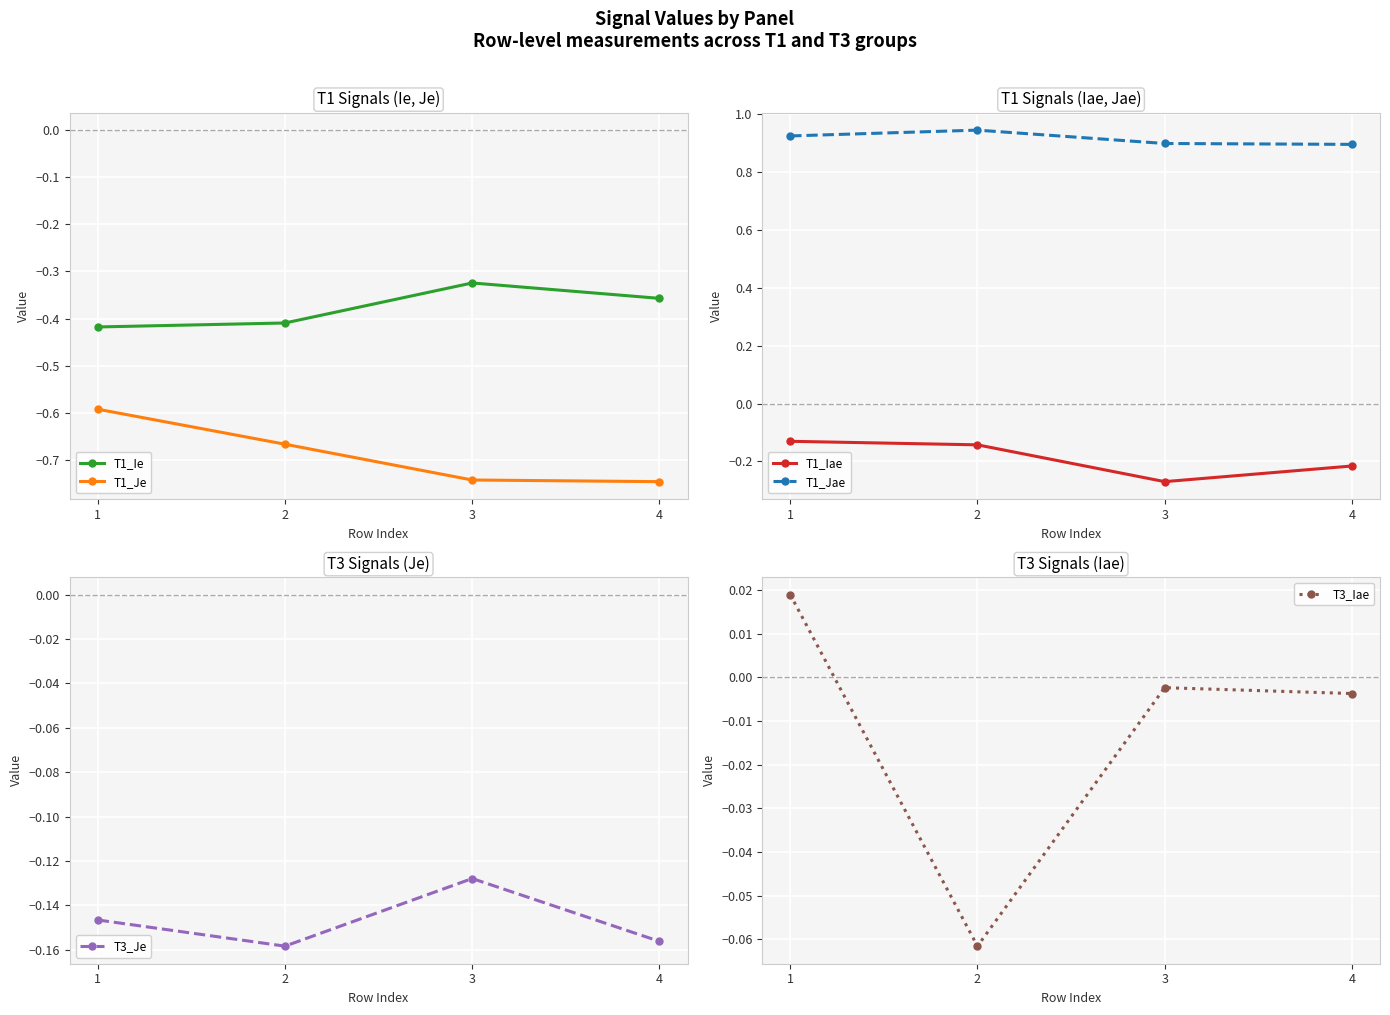

What is the total value across all series at 2?

-0.5